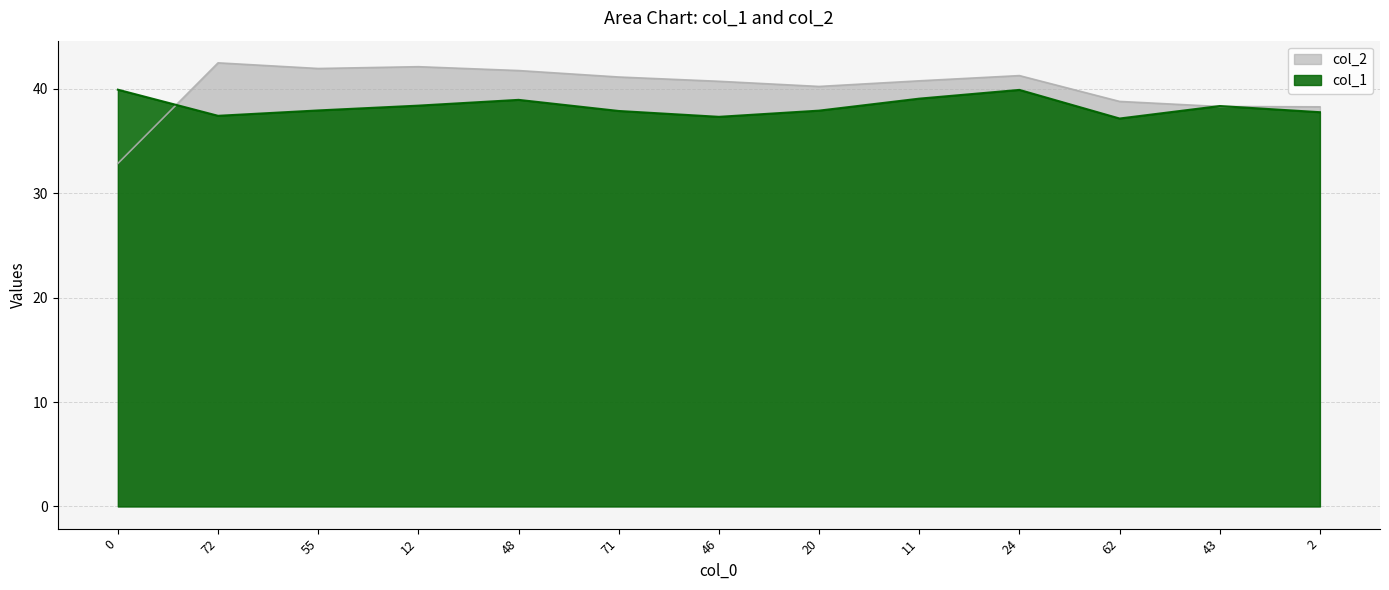

List the series in order of their overall mean, highest first.

col_2, col_1